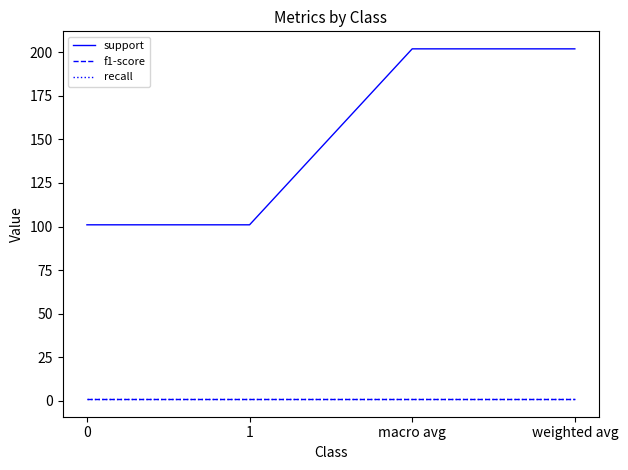

What is the spread (max minus min) of values at 1?

100.1